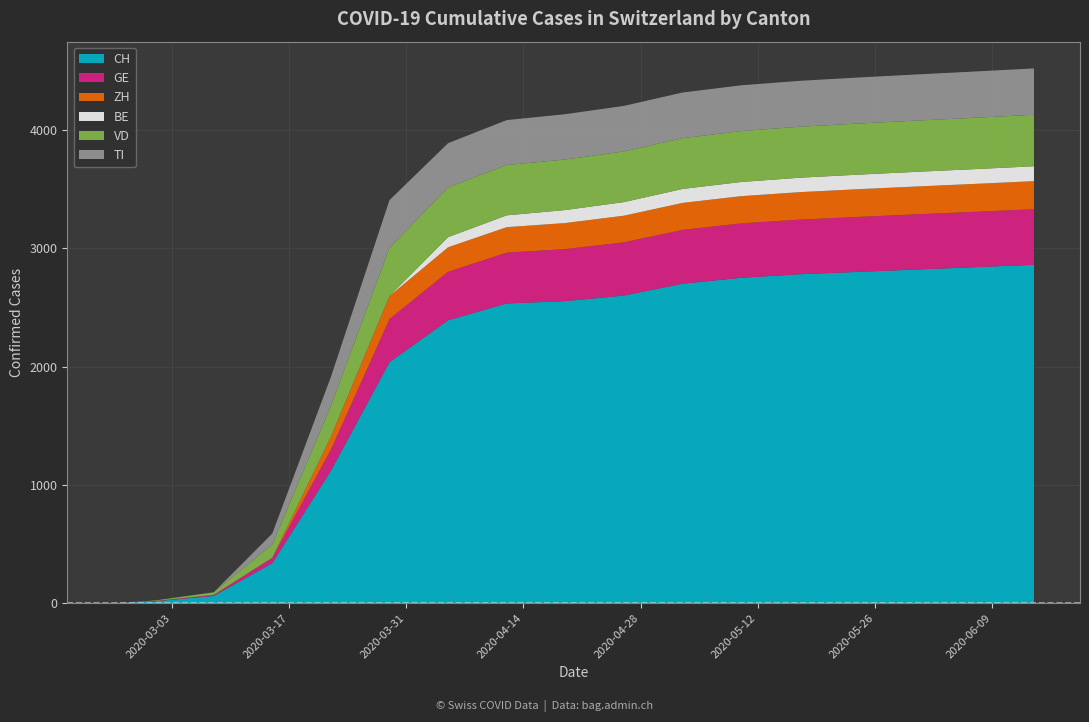

Reading right to left, transcribe all the data shown in this chart.

CH: 2860	2840	2820	2800	2780	2750	2700	2600	2553	2533	2391	2037	1119	338	61	16	0
GE: 470	468	467	465	462	460	455	450	440	430	410	365	179	46	9	3	0
ZH: 237	236	235	234	232	230	228	225	220	215	207	194	110	0	0	0	0
BE: 126	125	124	123	122	120	118	115	110	100	86	0	0	0	0	0	0
VD: 435	434	433	432	431	430	429	428	427	425	420	409	259	113	22	4	0
TI: 392	391	390	389	388	387	386	385	383	380	374	402	246	92	0	0	0